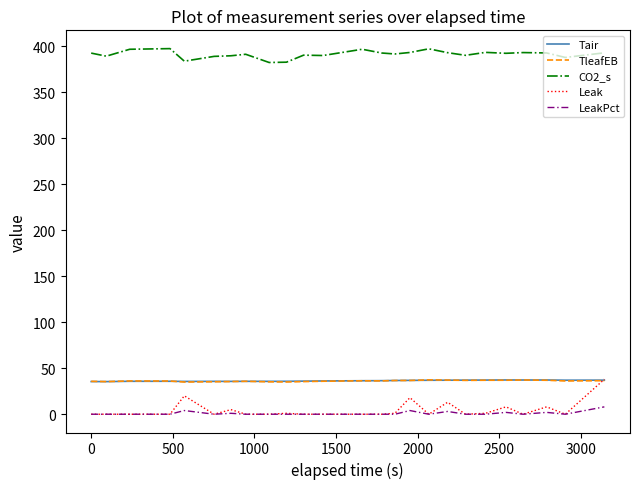

What is the difference between the maximum and minimum values in the CO2_s series?

15.1